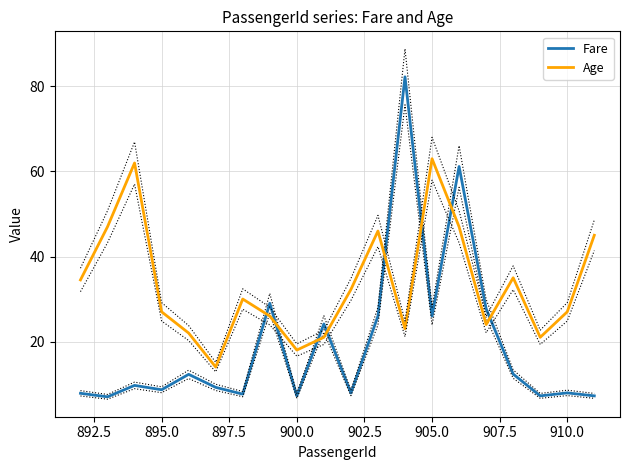

The Fare series shows 8.7 at 895.0. True or false?

True